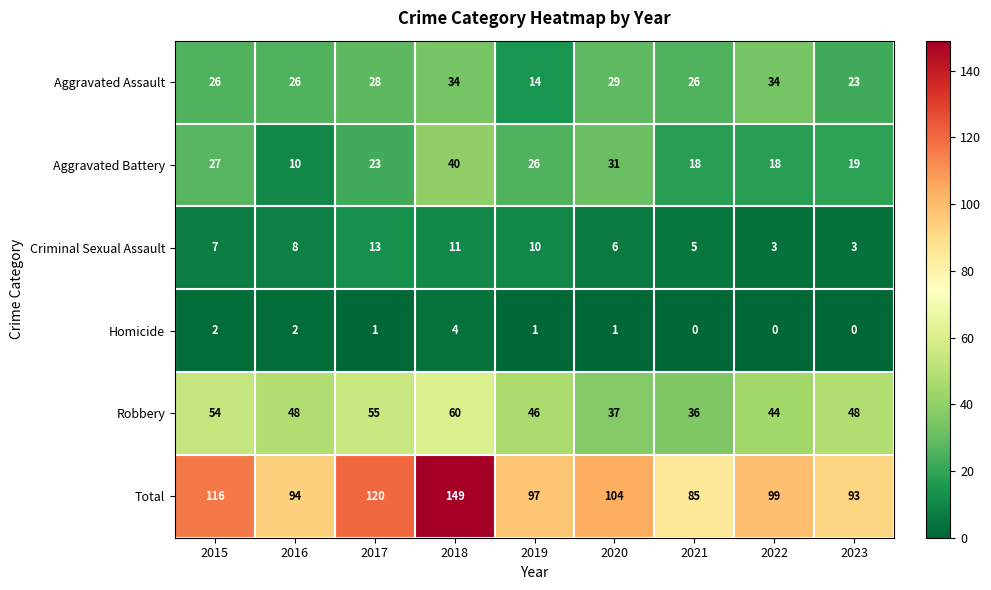

Where is Criminal Sexual Assault nearest to the value 8?

2016